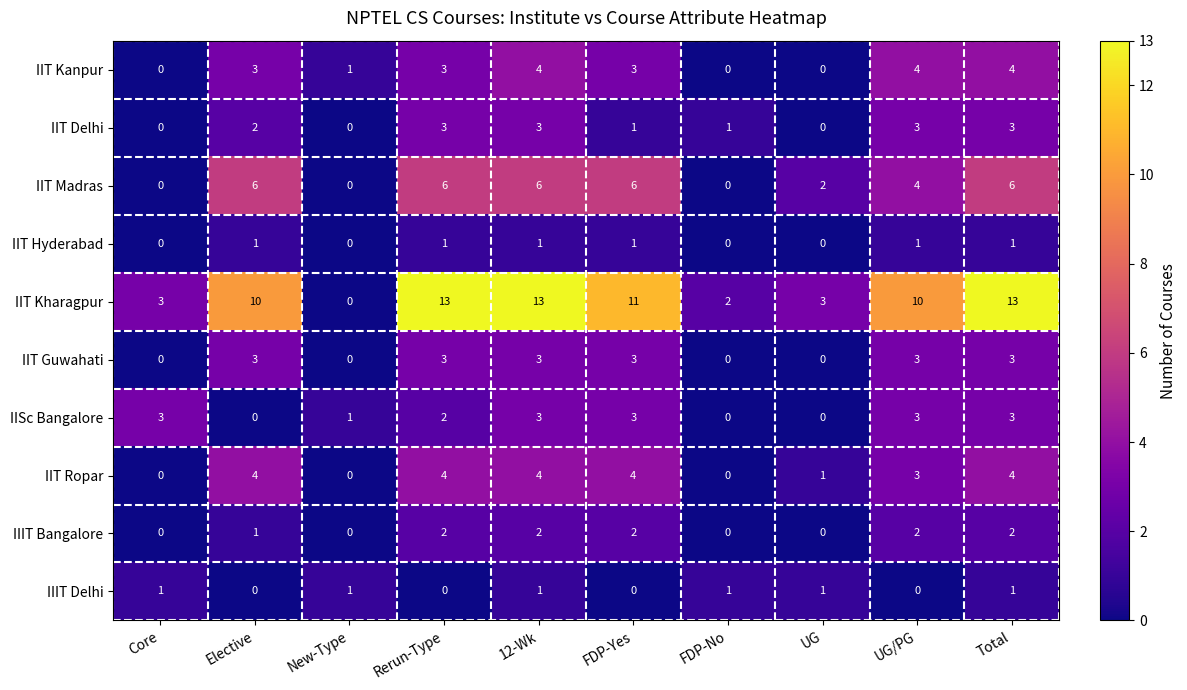

True or false: IIT Hyderabad has a value of 1 at 12-Wk.

True